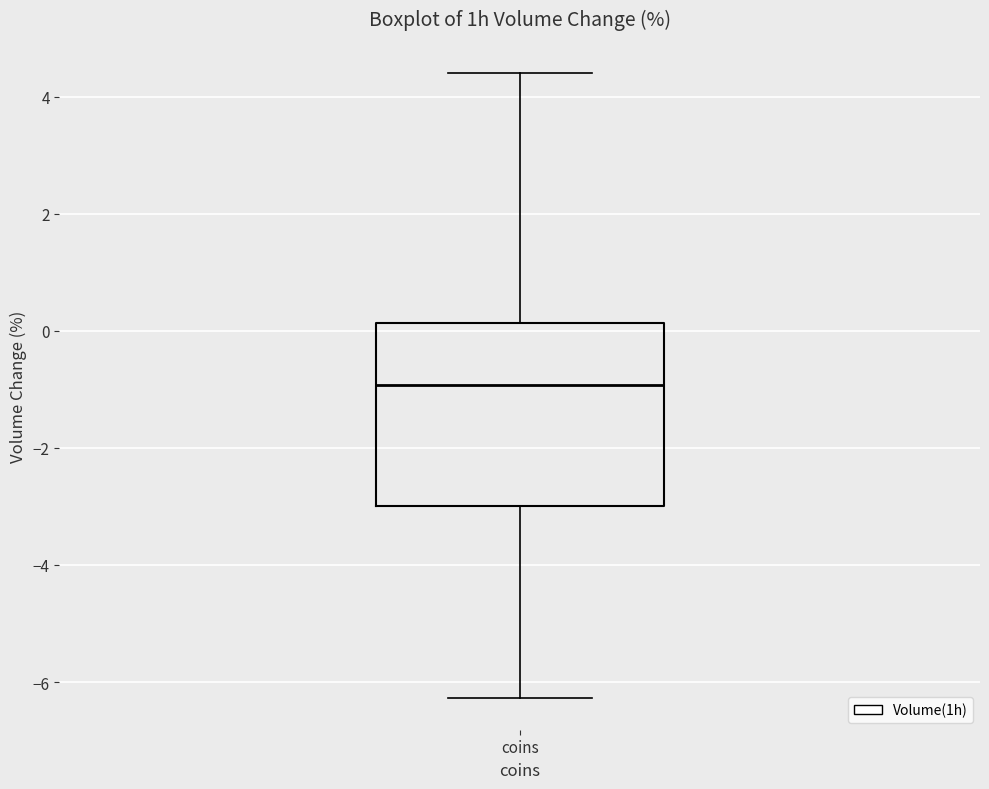

Read this box plot against the y-axis: the position of the median line, the range covered by the box, and the ends of both whiskers. The values are not printed on the chart, so give them approximately, as read against the axis.

median -1.0, box -3.0 to 0.2, whiskers -6.2 to 4.4